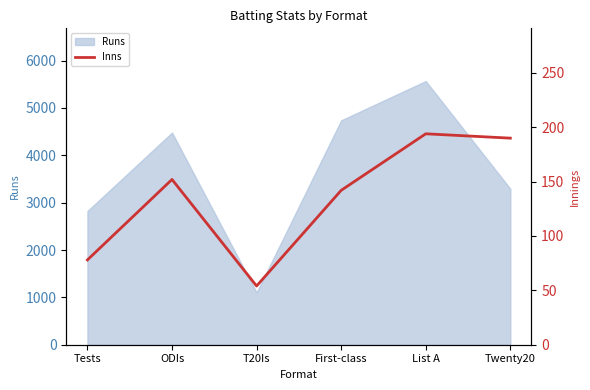

What is the smallest value displayed?

54